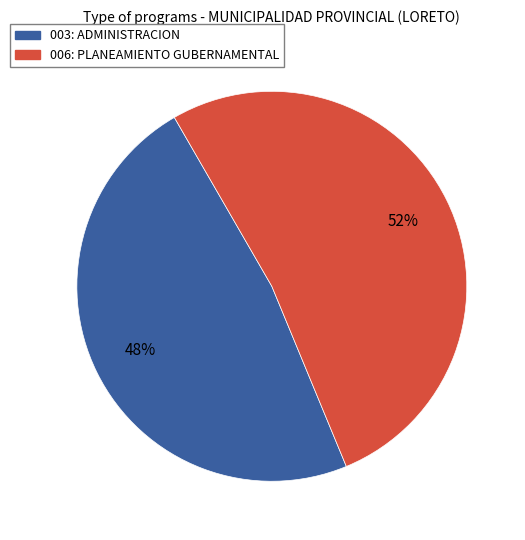

Rank the categories by value from lowest to highest.

003: ADMINISTRACION, 006: PLANEAMIENTO GUBERNAMENTAL